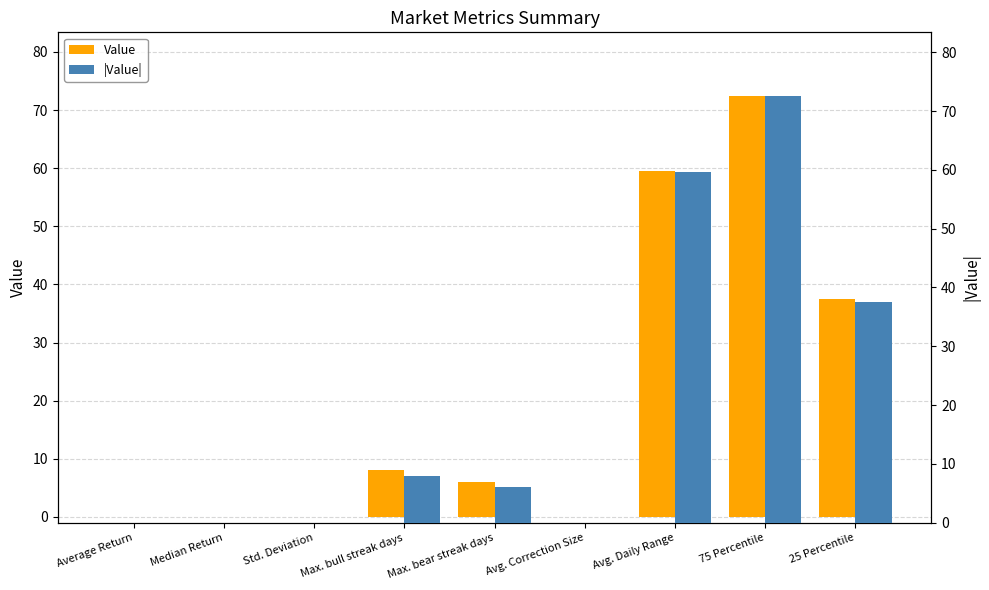

What is the difference between the maximum and minimum values in the Value series?

72.5